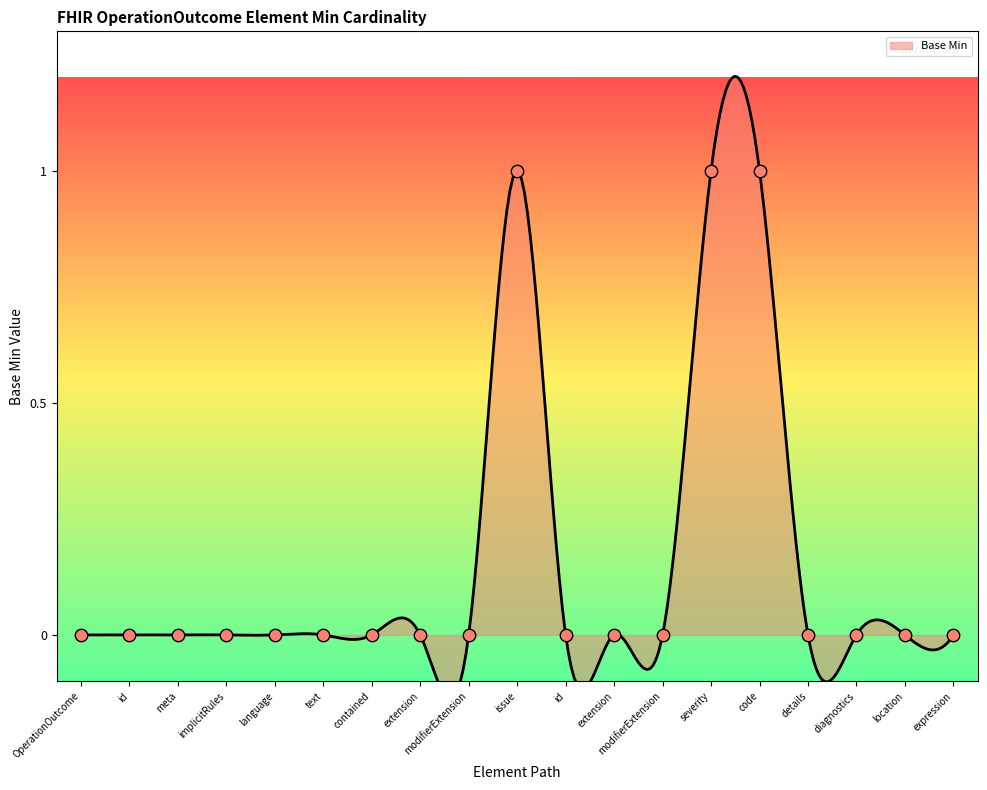

Which has a higher value, modifierExtension or implicitRules?

modifierExtension